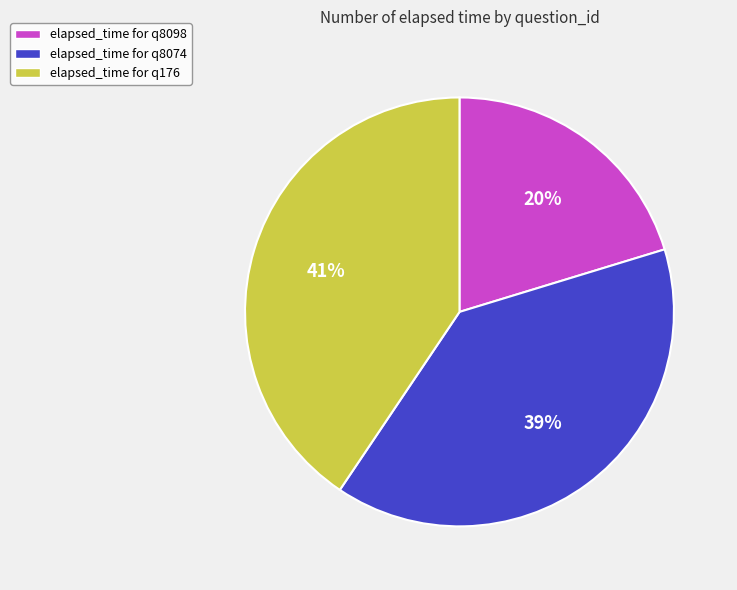

To the nearest percent, what portion does elapsed_time for q8074 represent?

39%